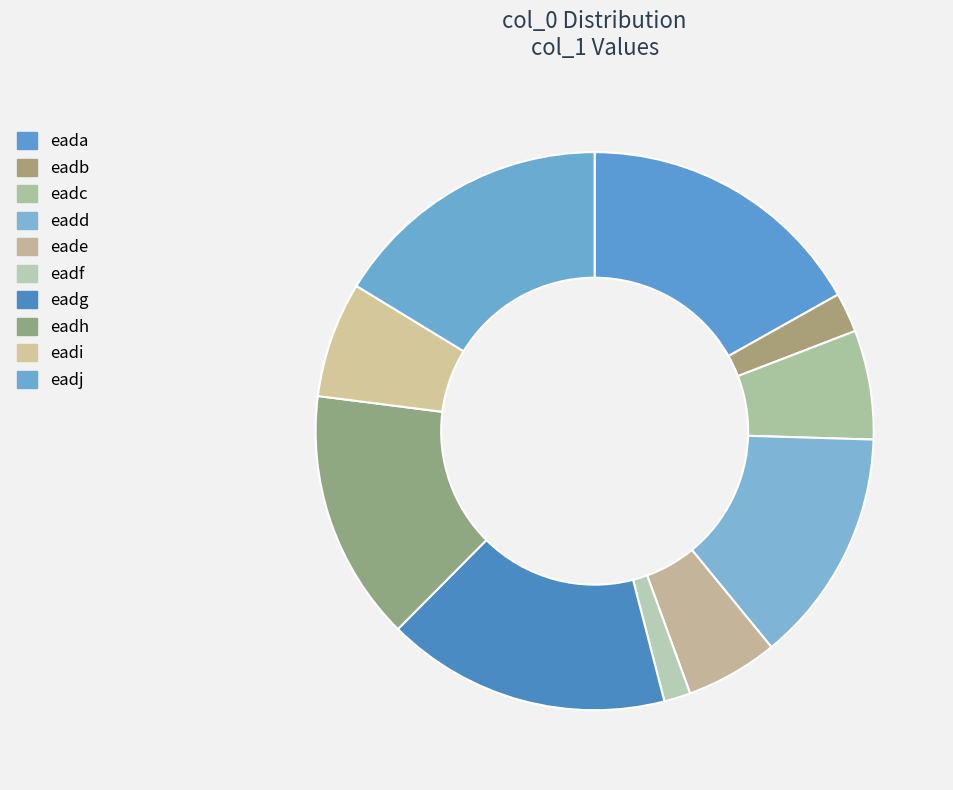

Rank the categories by value from lowest to highest.

eadf, eadb, eade, eadc, eadi, eadd, eadh, eadj, eadg, eada